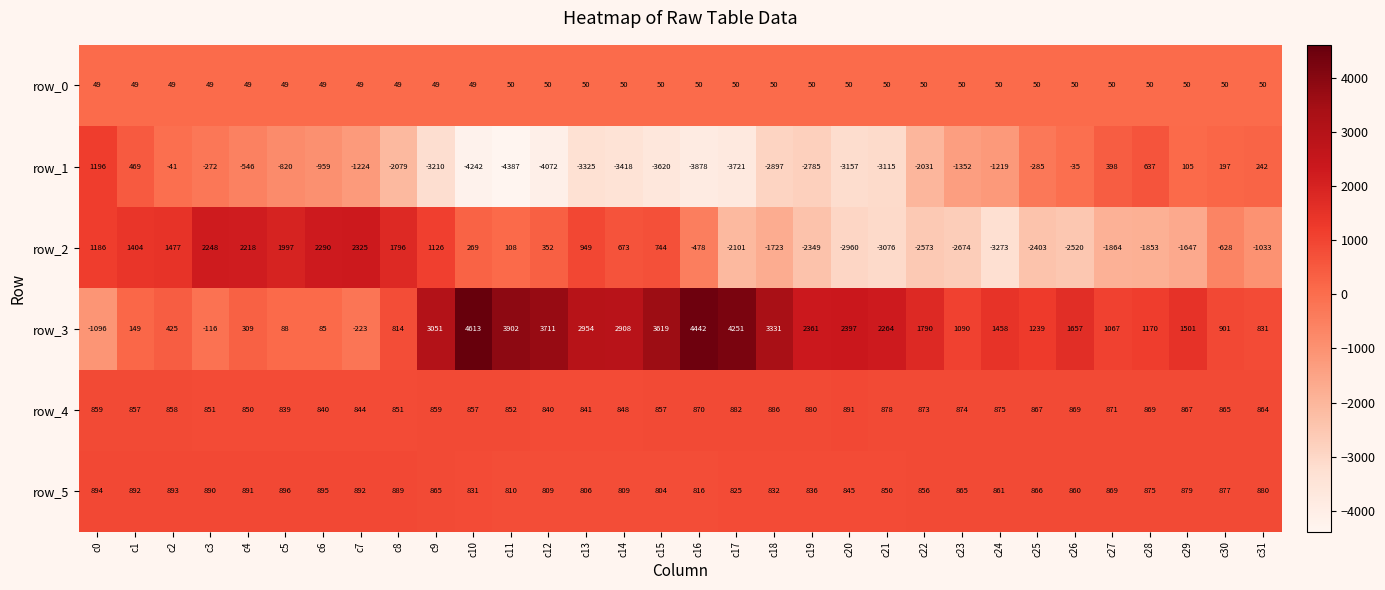

What is the sum of the row_0 values at c11 and c1?

99